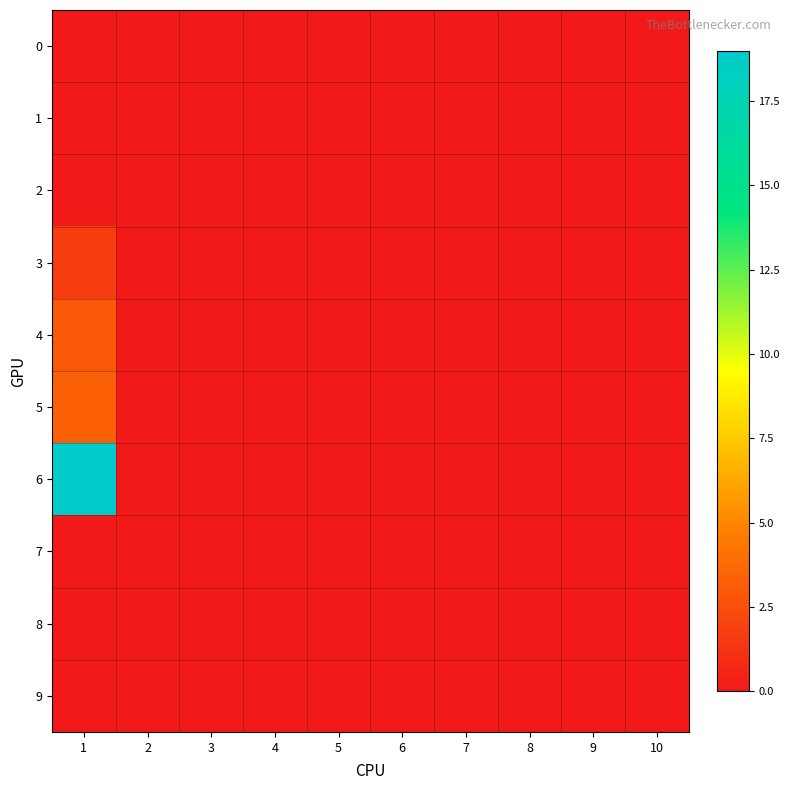

Count the number of categories in the chart.

10